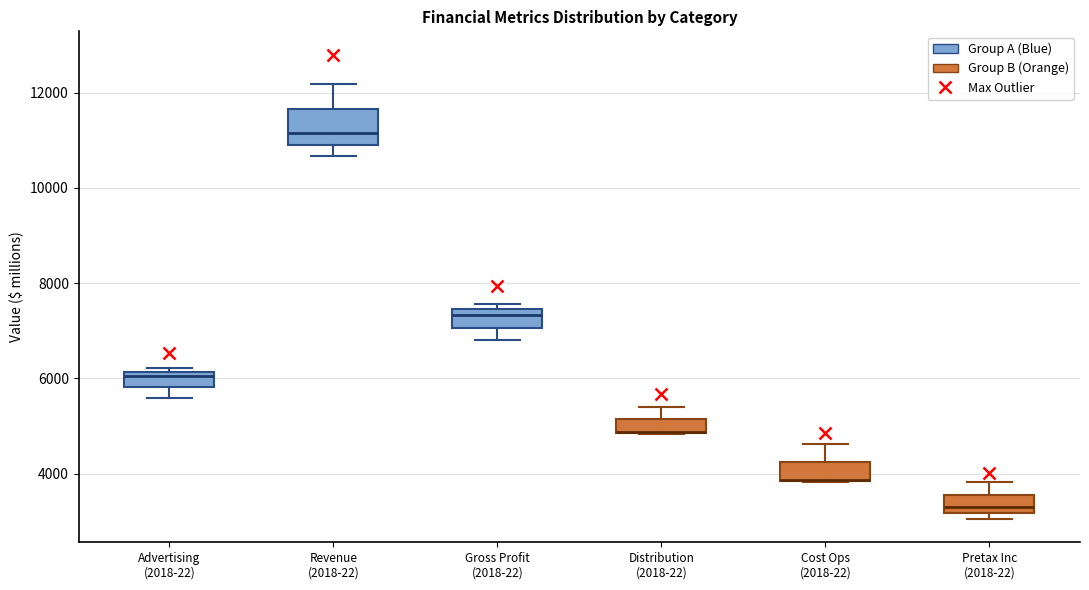

Which box is the tallest, from its lower edge to its upper edge?

Revenue (2018-22)